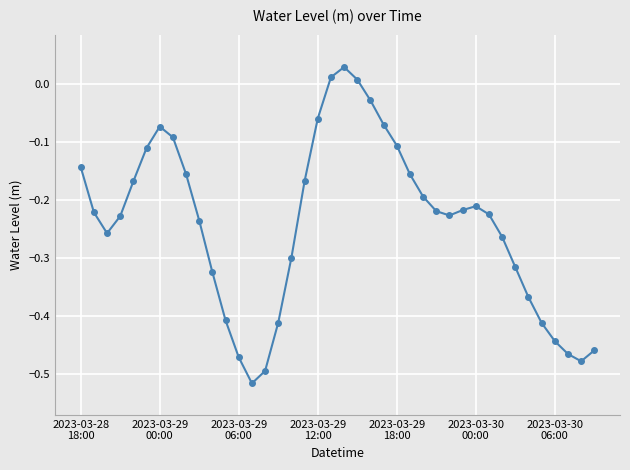

What is the sum of all values?

-9.7